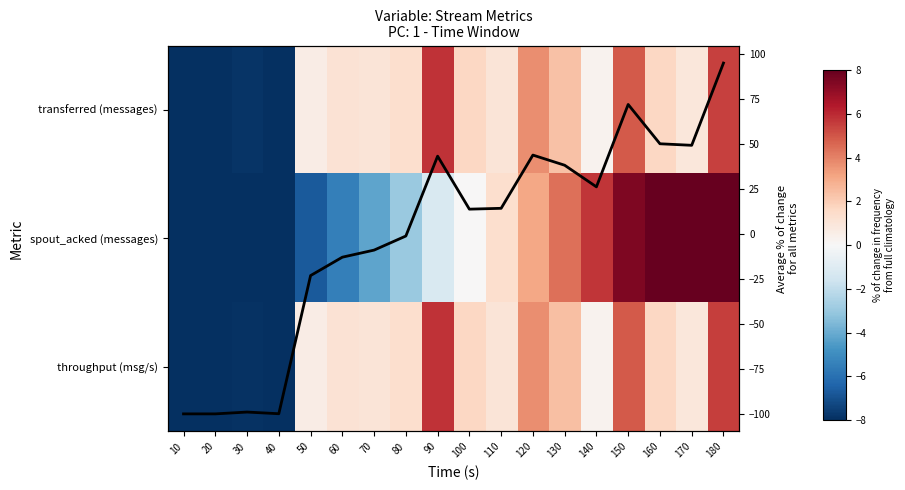

Rank the series by their average value, from highest to lowest.

spout_acked (messages), Average % change, transferred (messages), throughput (msg/s)